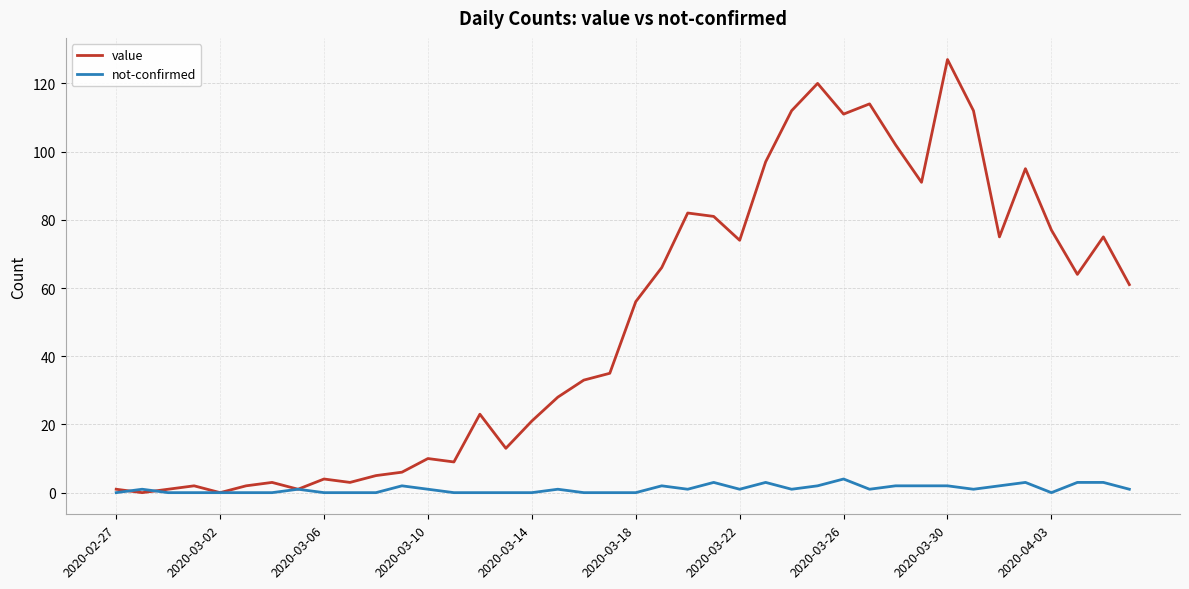

Does the chart display data point markers on the line(s)?

No